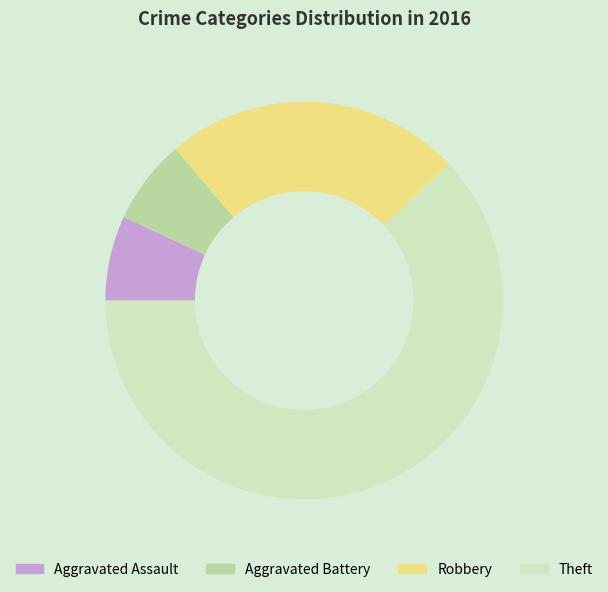

Do Aggravated Assault and Aggravated Battery together represent more than half of the pie?

No